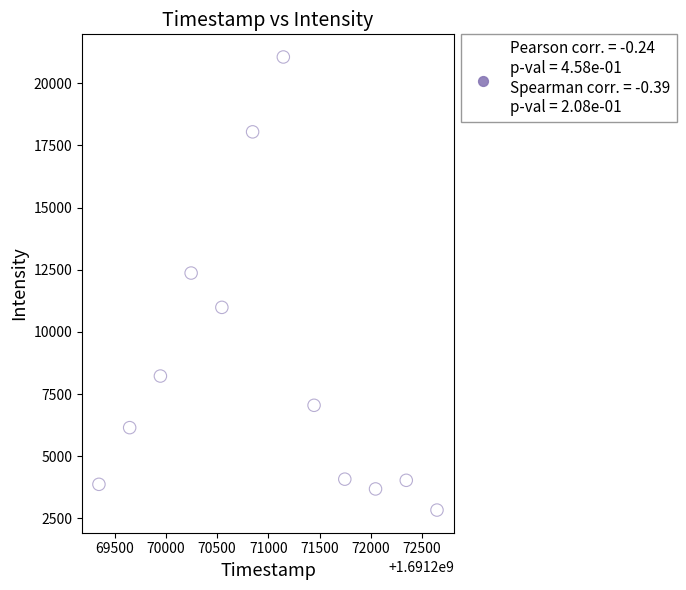

What is the average Y value?

8529.1